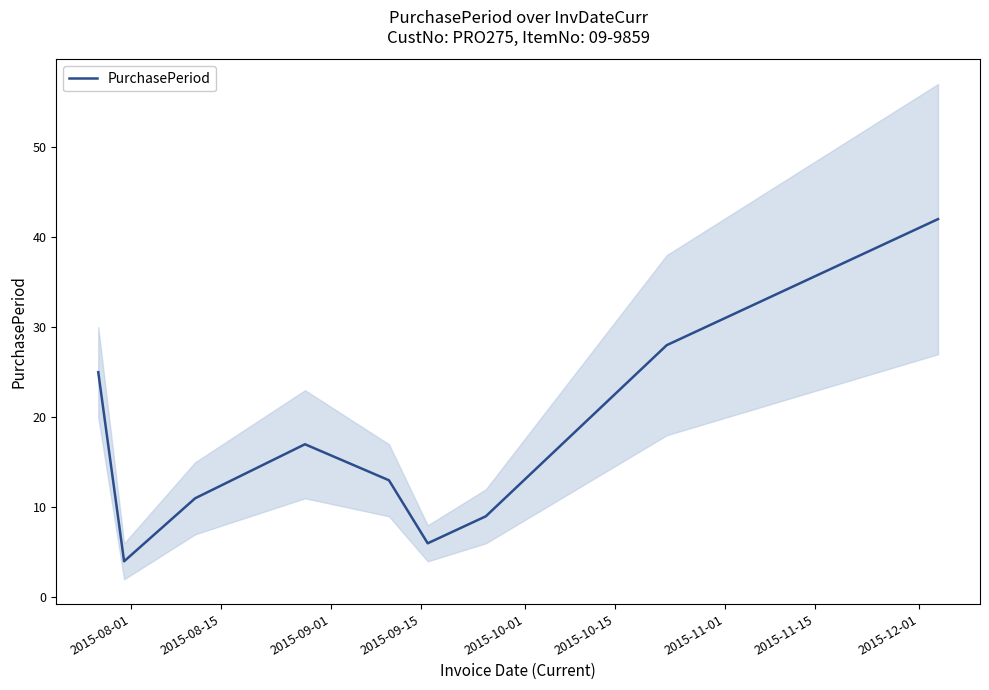

What is the lowest value of the PurchasePeriod series?

4